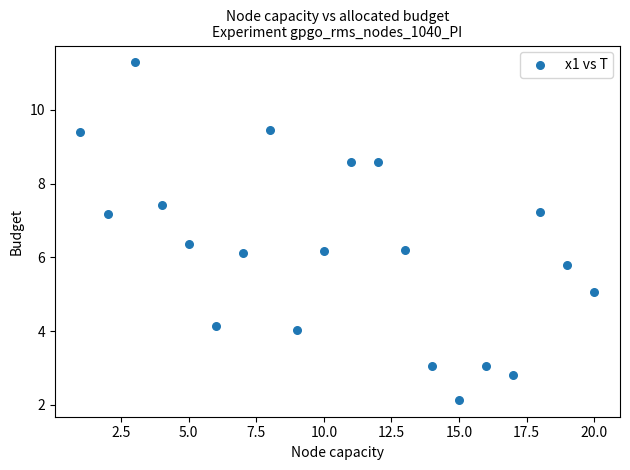

What is the range of Y values (max minus min)?

9.2